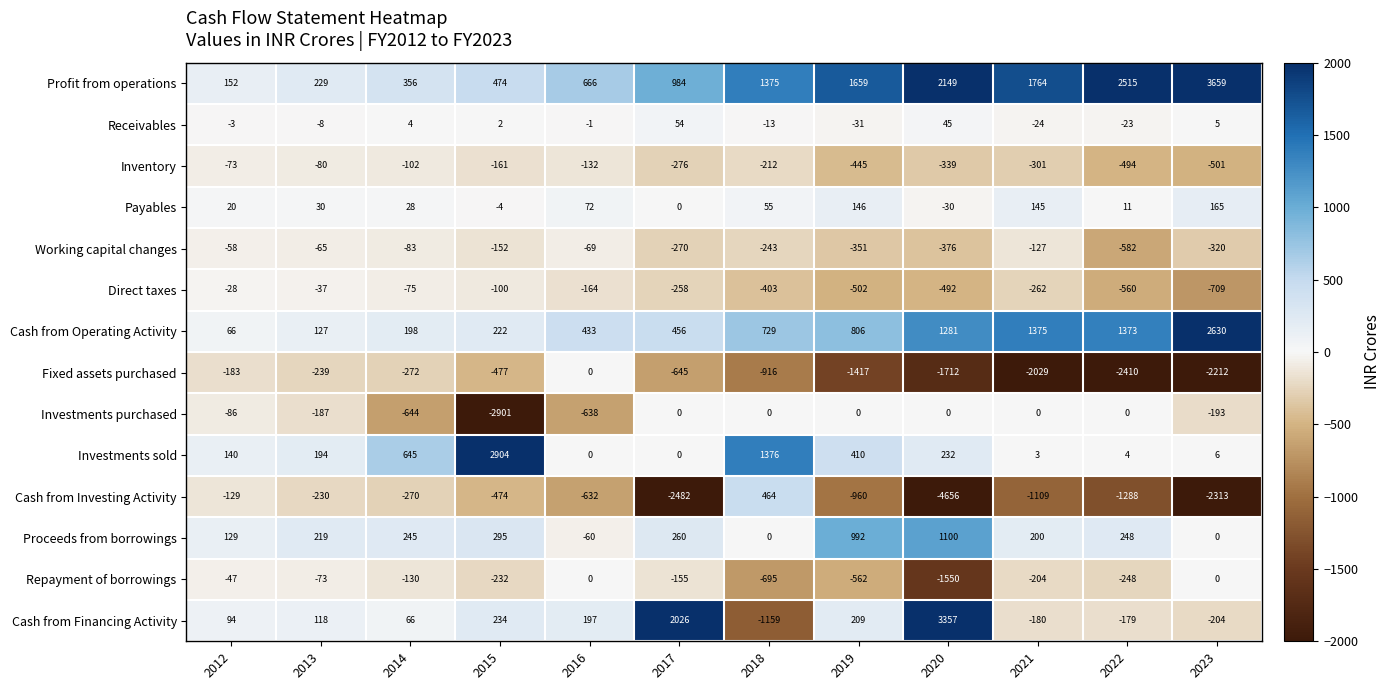

The value of Working capital changes at 2015 is -152. True or false?

True